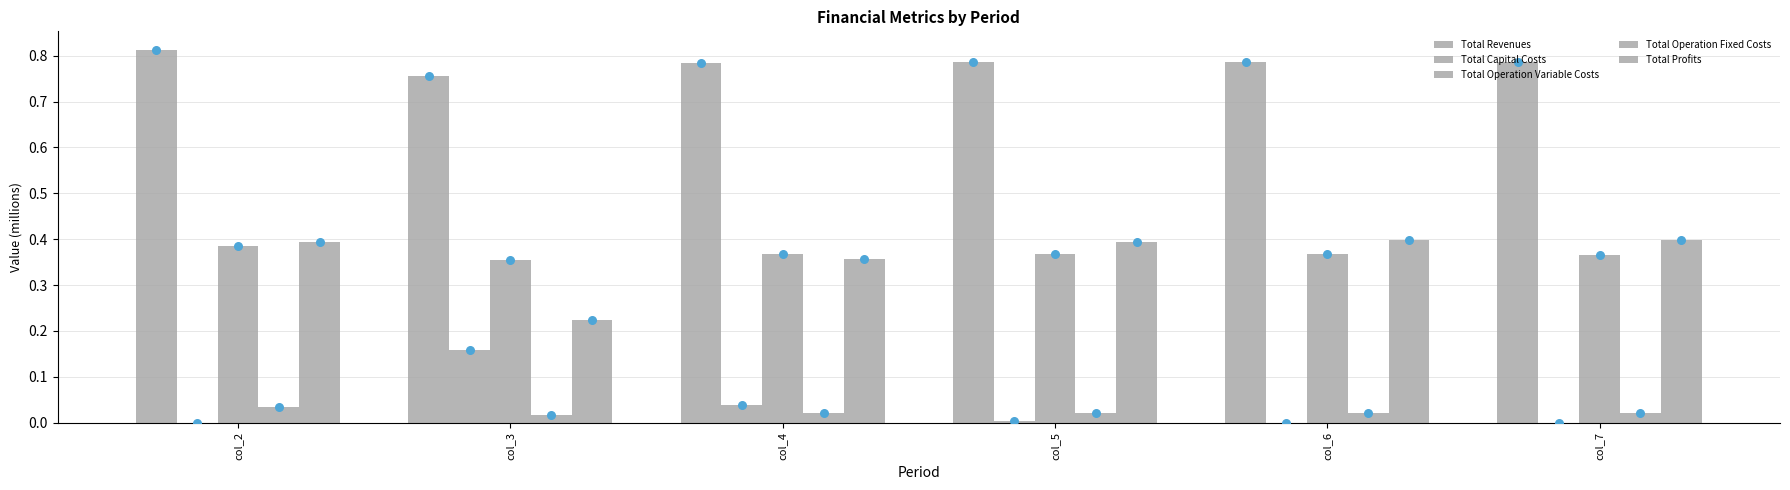

Is the value of Total Operation Fixed Costs at col_2 greater than the value of Total Operation Variable Costs at col_7?

No